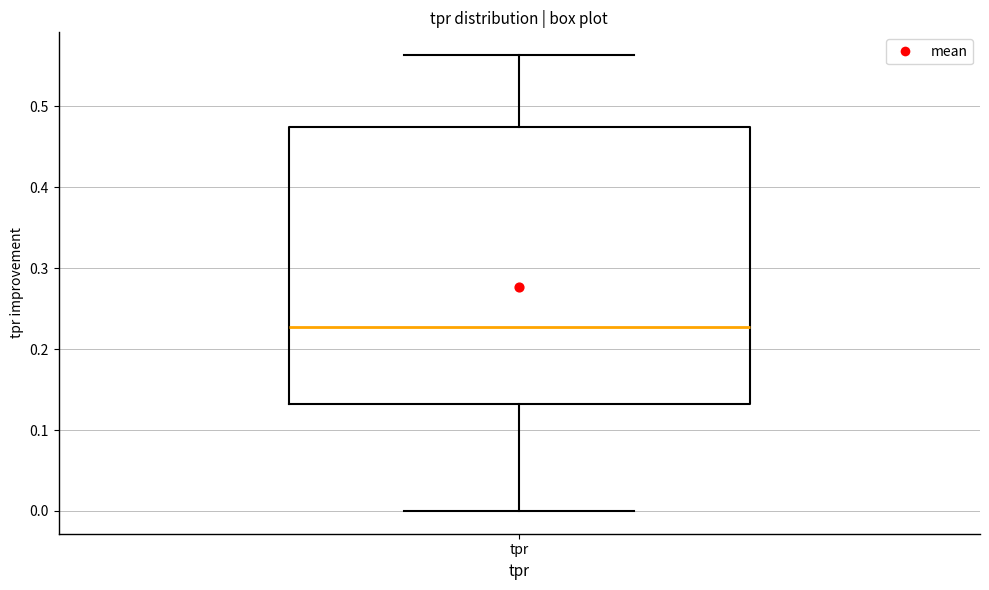

Transcribe this box plot: give where the median line is, the range the box spans, and where the two whiskers end, as read against the y-axis. The values are not printed on the chart, so give them approximately, as read against the axis.

median 0.23, box 0.13 to 0.47, whiskers 0.00 to 0.56